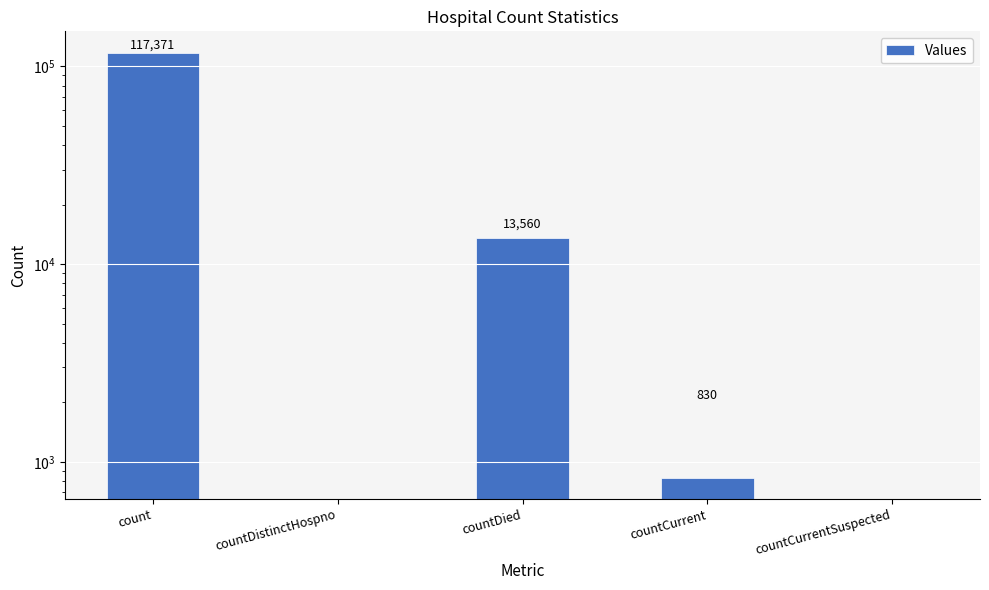

What is the average value?

26352